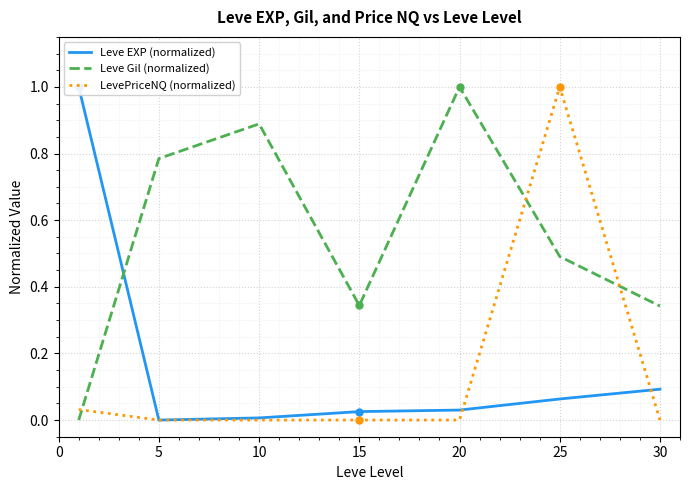

At which label is LevePriceNQ (normalized) closest to 0?

30